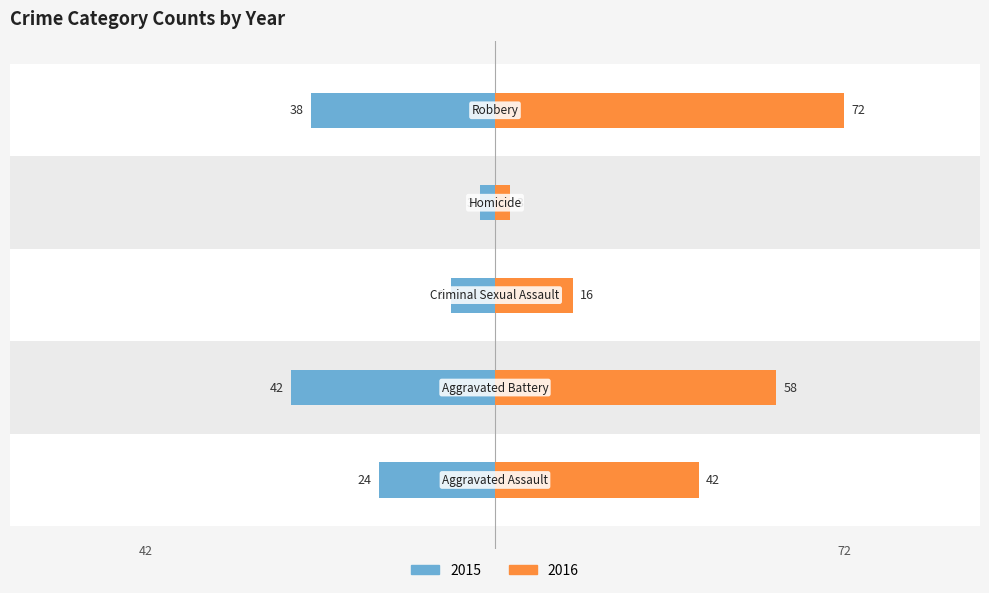

True or false: 2016 has a value of 14 at Aggravated Battery.

False